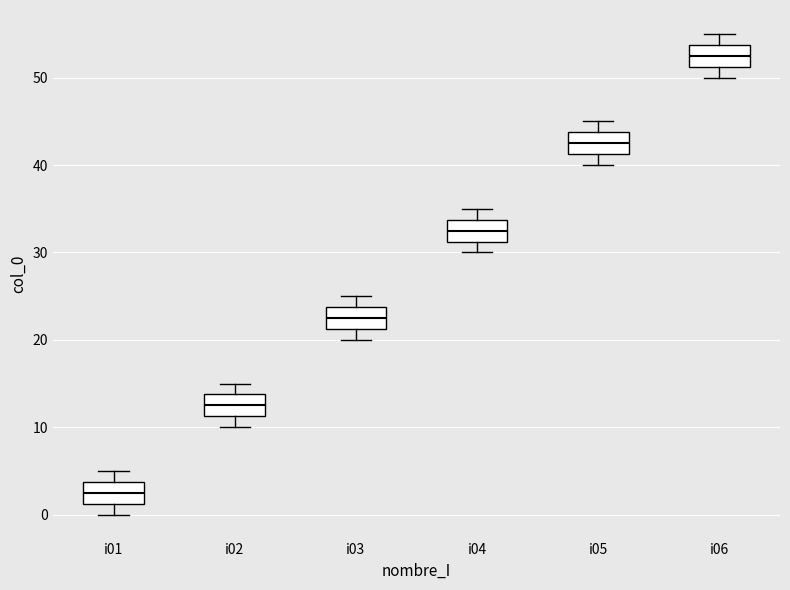

Where is the lower edge of the box for i05 on the y-axis? The values are not printed on the chart, so give them approximately, as read against the axis.

41